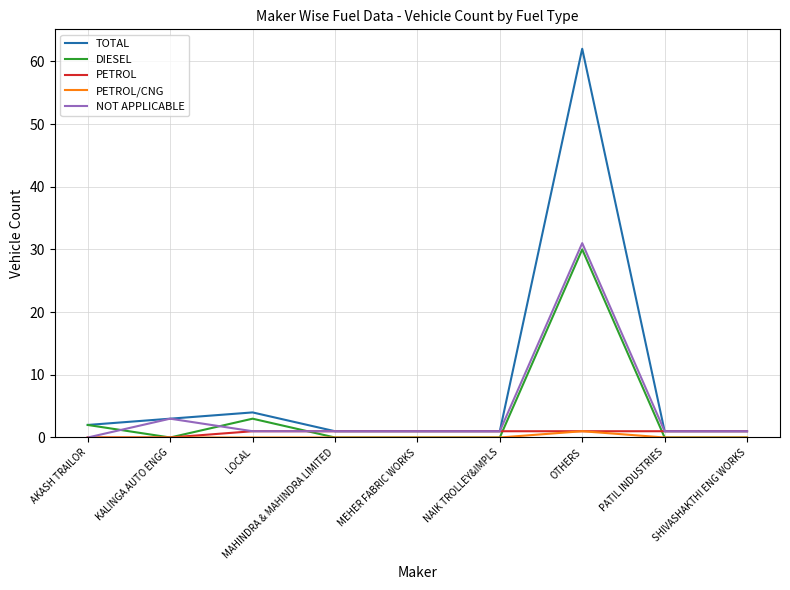

Is the value of PETROL/CNG at NAIK TROLLEY&IMPLS greater than the value of PETROL at PATIL INDUSTRIES?

No